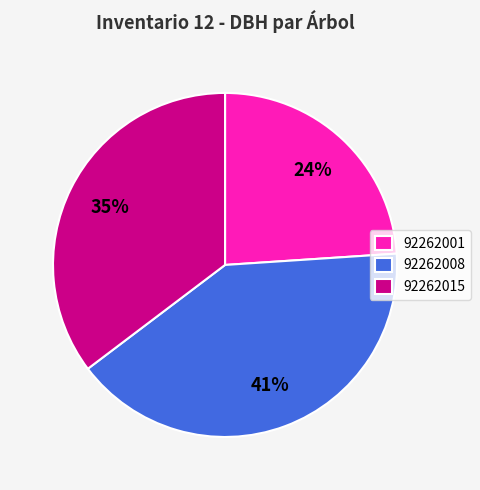

Is the sum of 92262008 and 92262001 greater than half?

Yes